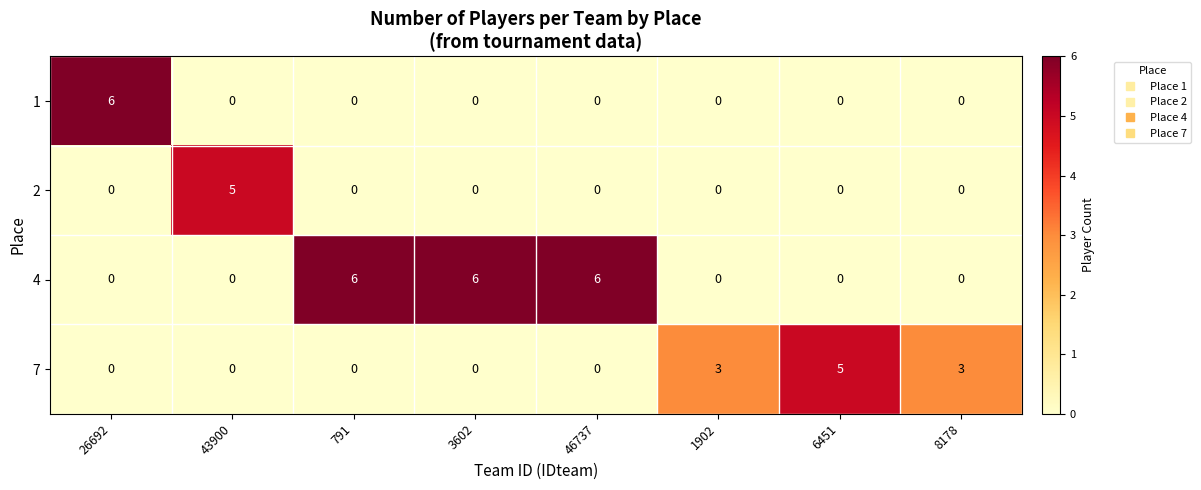

The 7 series shows 2 at 1902. True or false?

False